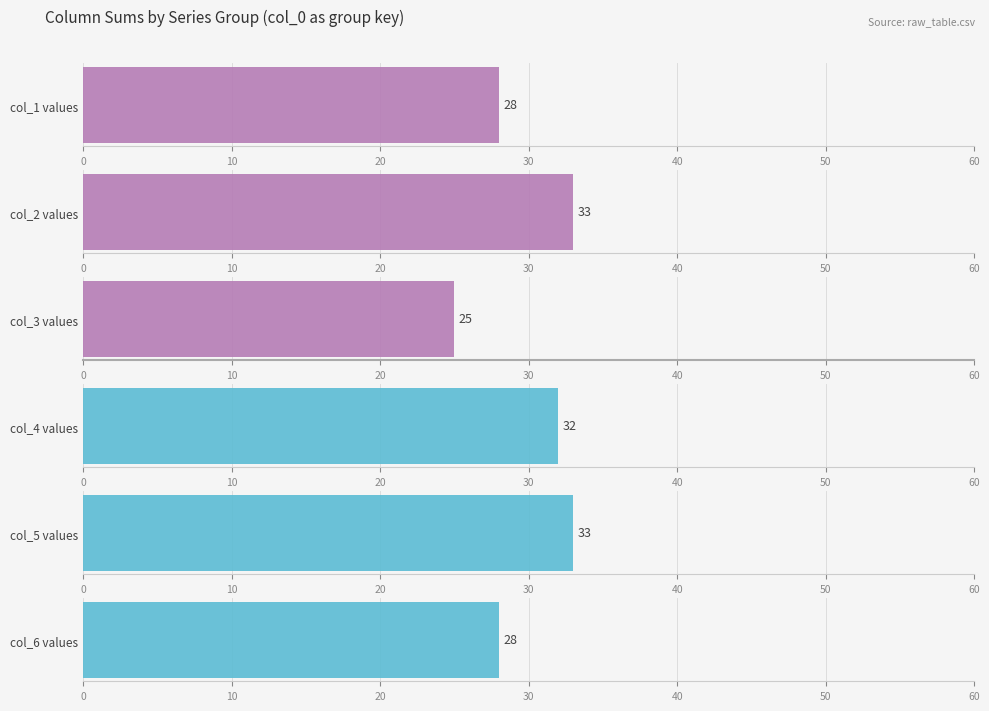

The value of col_5 at 8 is 2. True or false?

False